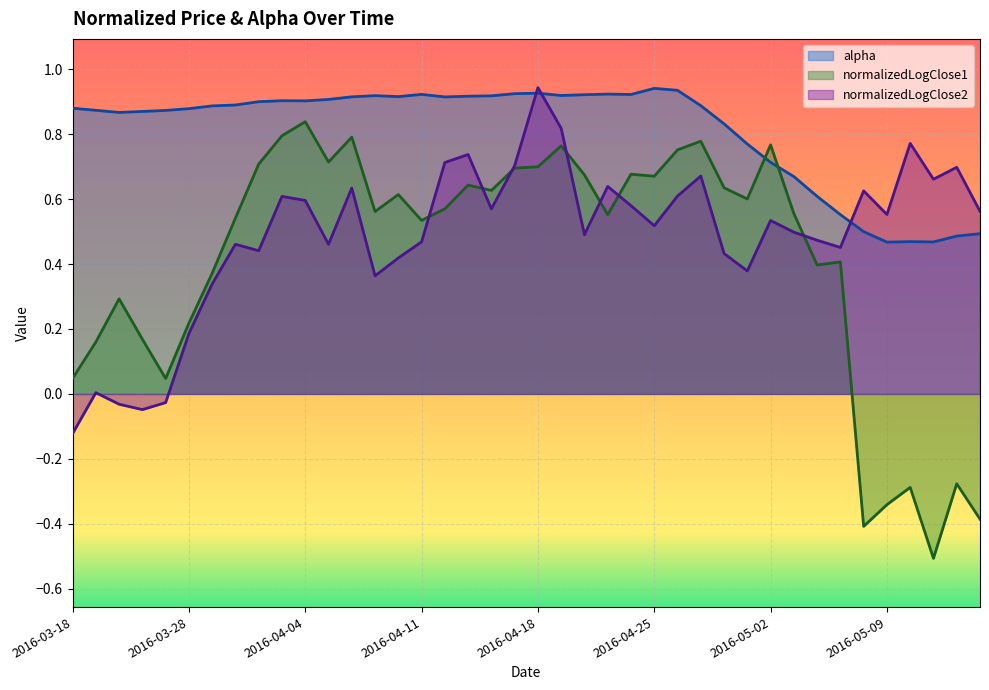

The value of normalizedLogClose1 at 2016-04-21 is 0.2. True or false?

False